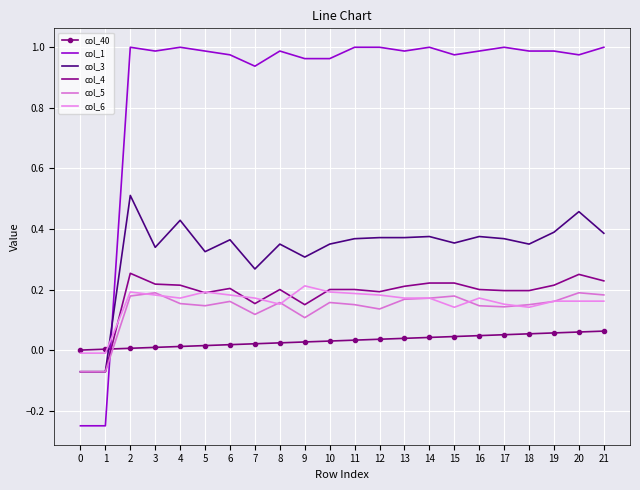

Which series changed the most between 3 and 17?

col_5